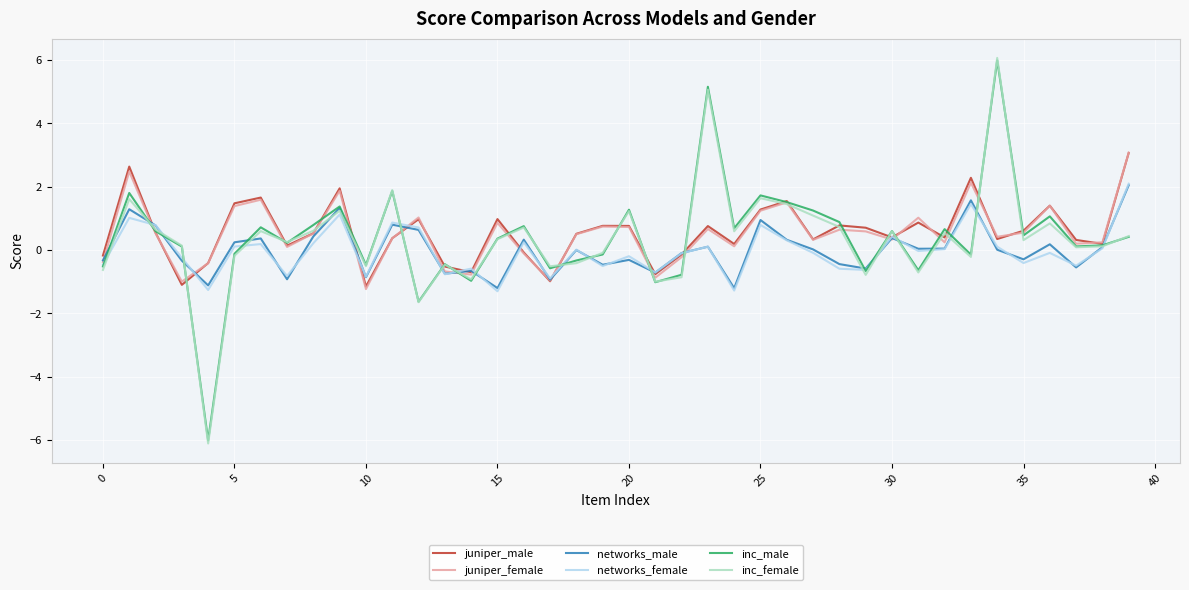

How many series are shown in this chart?

6